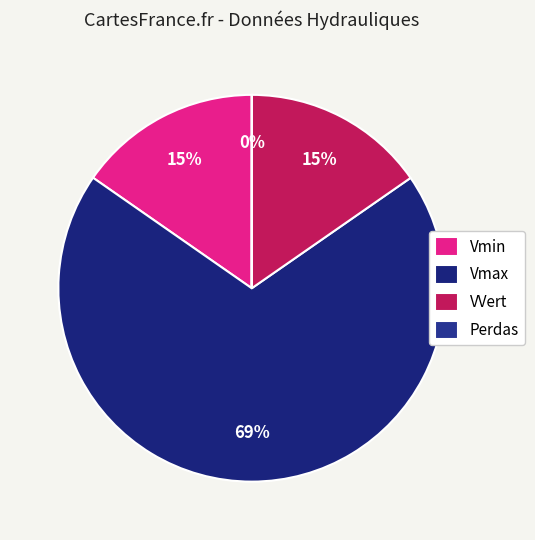

The Vmin slice represents 15% of the pie. True or false?

True